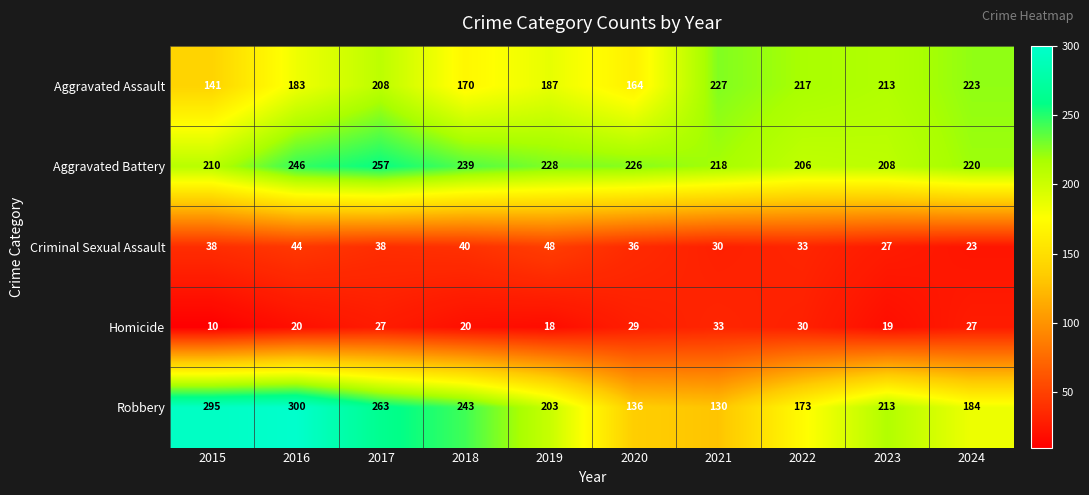

What is the highest value of the Homicide series?

33